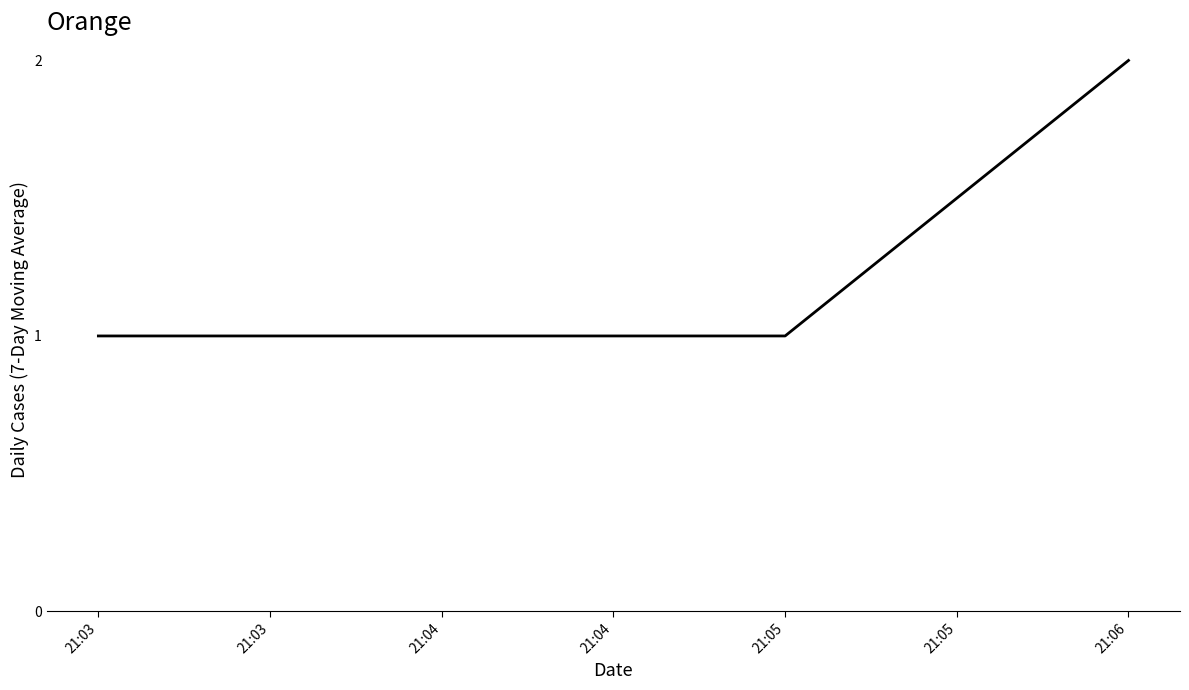

The chart shows a value of 0 at 21:03. True or false?

False